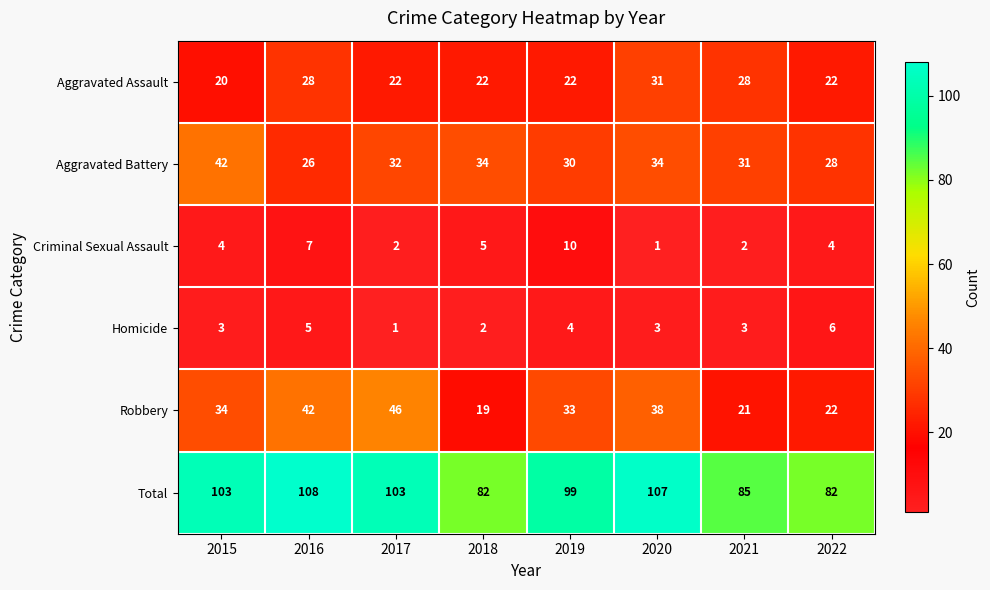

The value of Robbery at 2016 is 42. True or false?

True